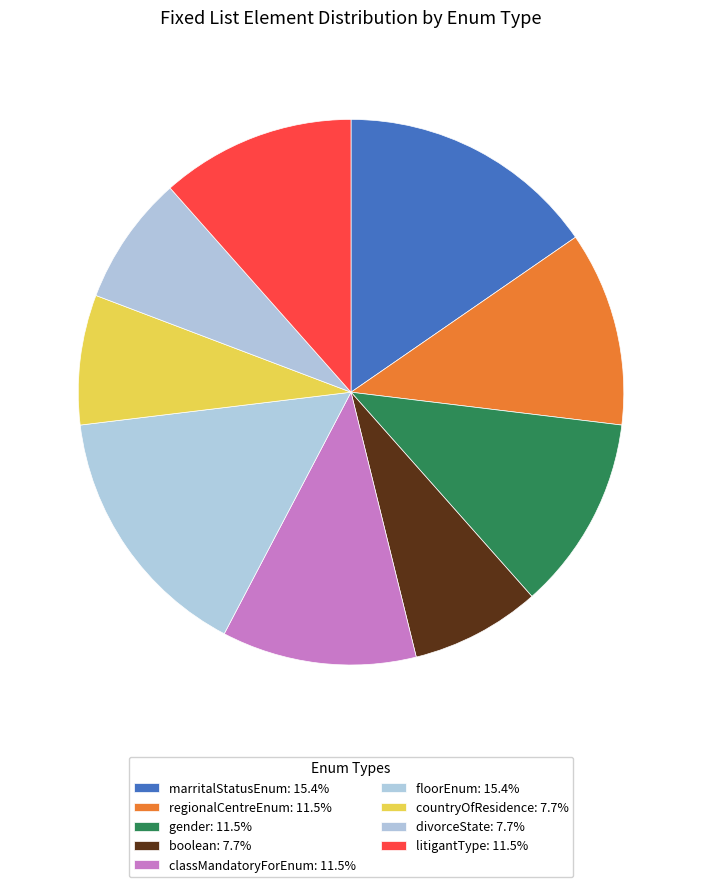

Between classMandatoryForEnum and litigantType, which is larger?

classMandatoryForEnum